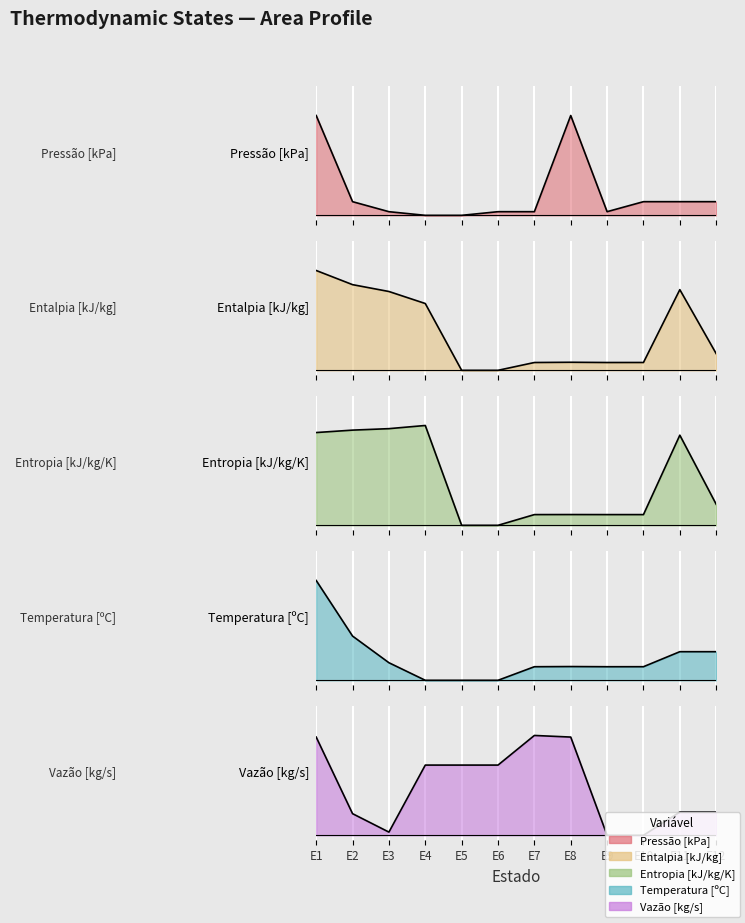

What are all the series names shown in the legend?

Pressão [kPa], Entalpia [kJ/kg], Entropia [kJ/kg/K], Temperatura [ºC], Vazão [kg/s]